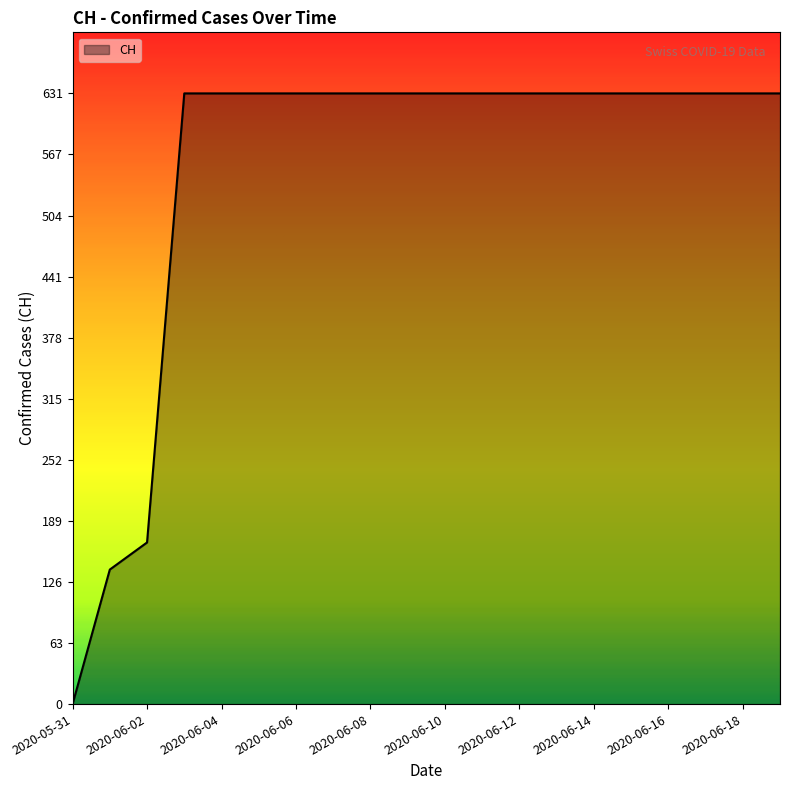

Reading left to right, list all the values displayed in this chart.

0	139	167	631	631	631	631	631	631	631	631	631	631	631	631	631	631	631	631	631